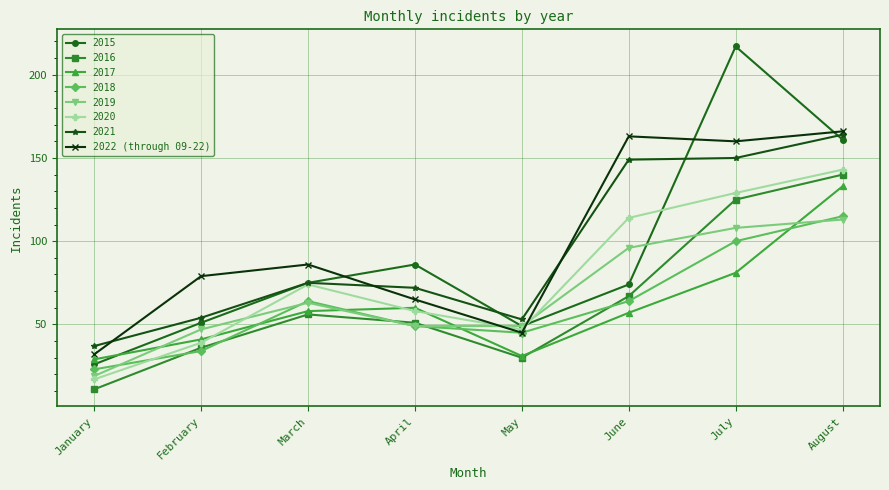

What is the value of the 2017 point at the 1st from the left?

29